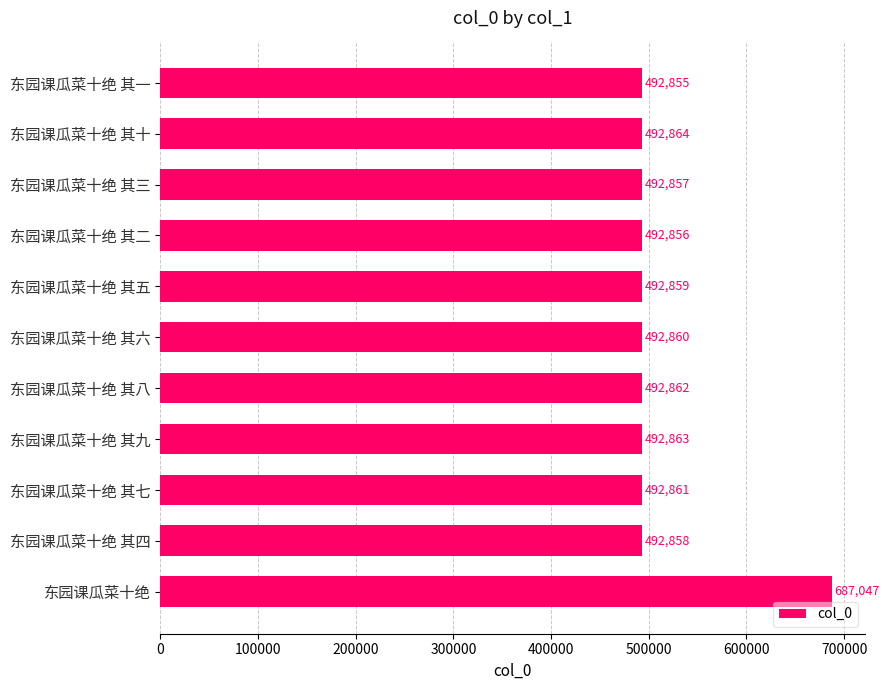

What is the average value?

510513